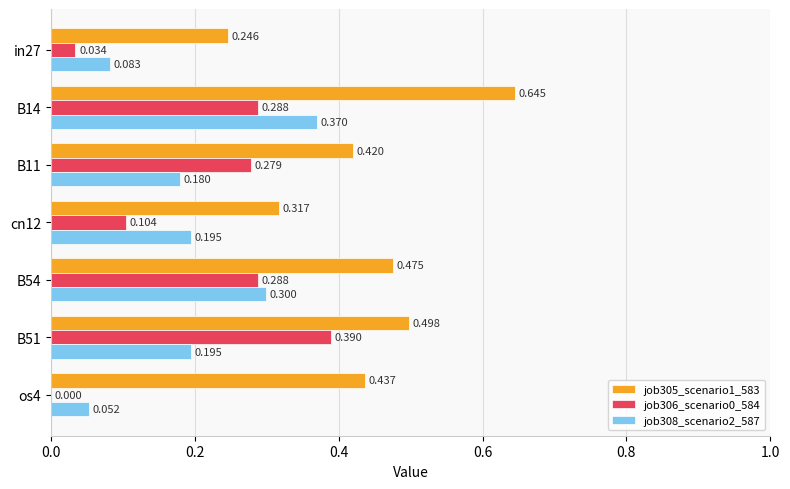

Is the value of job305_scenario1_583 at os4 greater than the value of job308_scenario2_587 at B54?

Yes